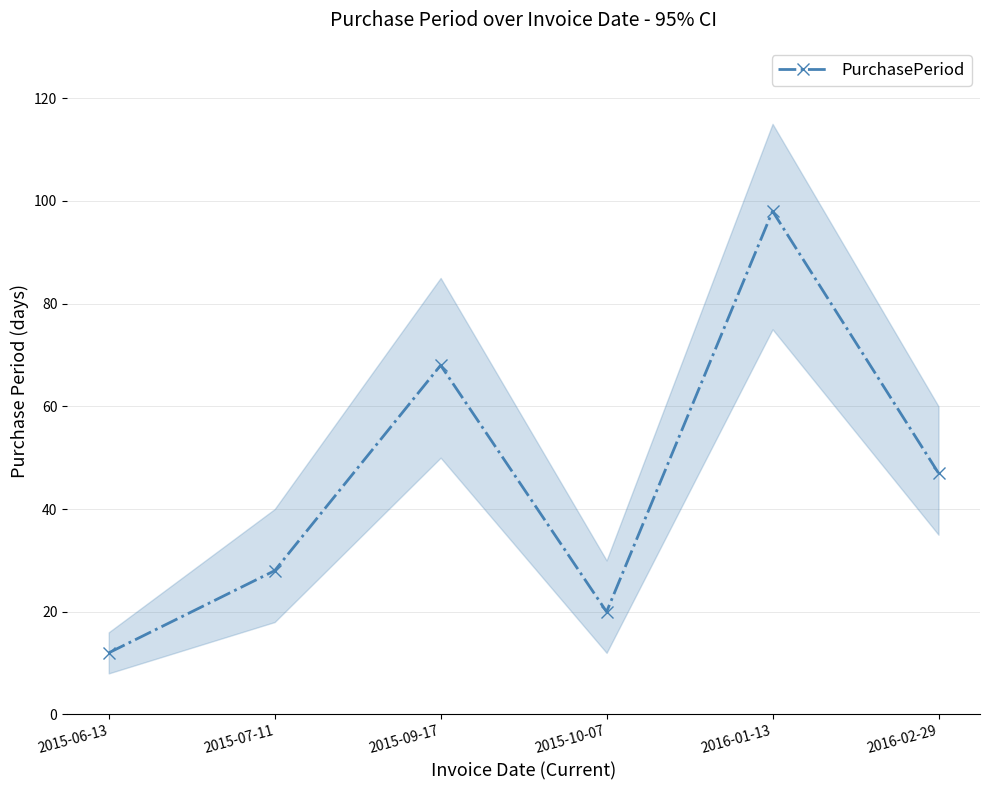

Which category has the highest value across all series?

2016-01-13